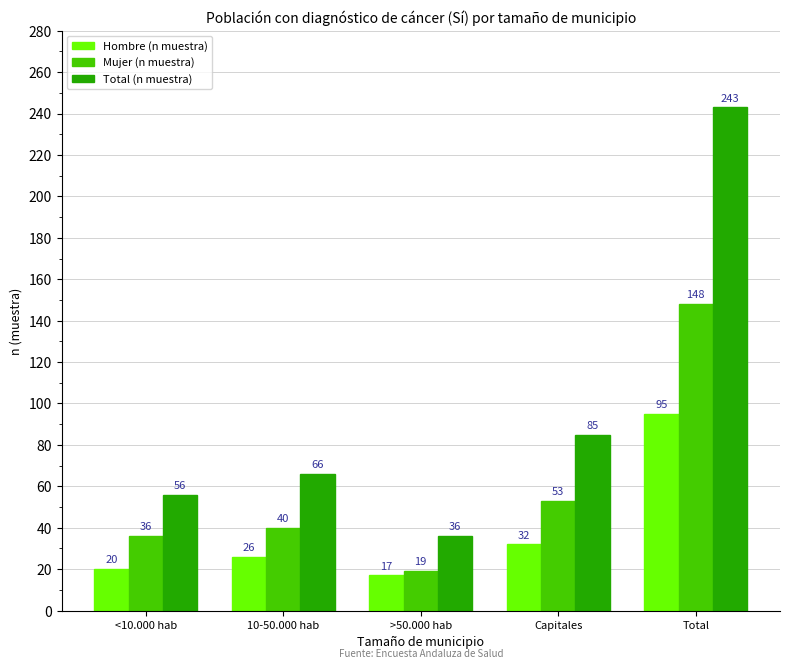

Which category has the highest value across all series?

Total